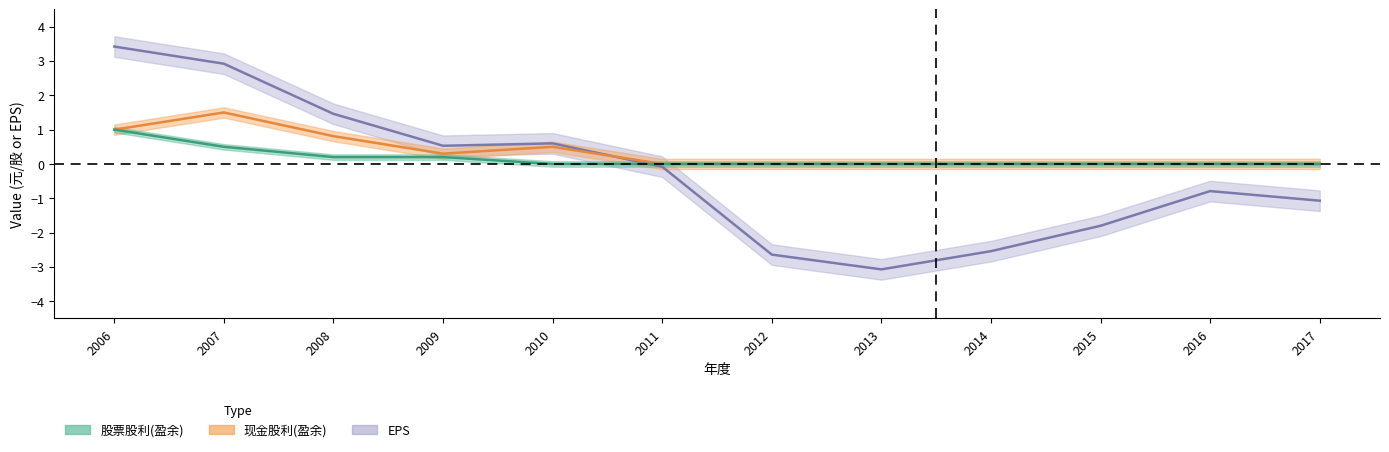

Reading right to left, what are all the values shown in this chart?

现金股利(盈余): 0.0	0.0	0.0	0.0	0.0	0.0	0.0	0.5	0.3	0.8	1.5	1.0
股票股利(盈余): 0.0	0.0	0.0	0.0	0.0	0.0	0.0	0.0	0.2	0.2	0.5	1.0
EPS: -1.1	-0.8	-1.8	-2.5	-3.1	-2.6	-0.1	0.6	0.5	1.5	2.9	3.4